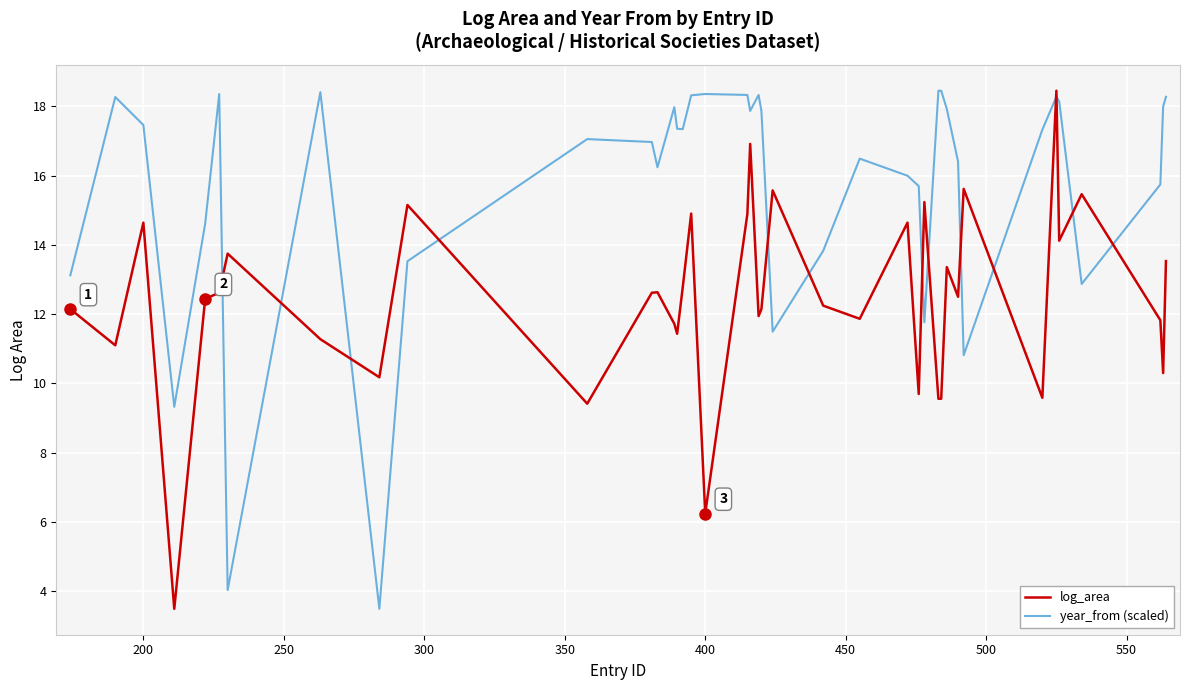

Which series has the largest total across all categories?

year_from (scaled)